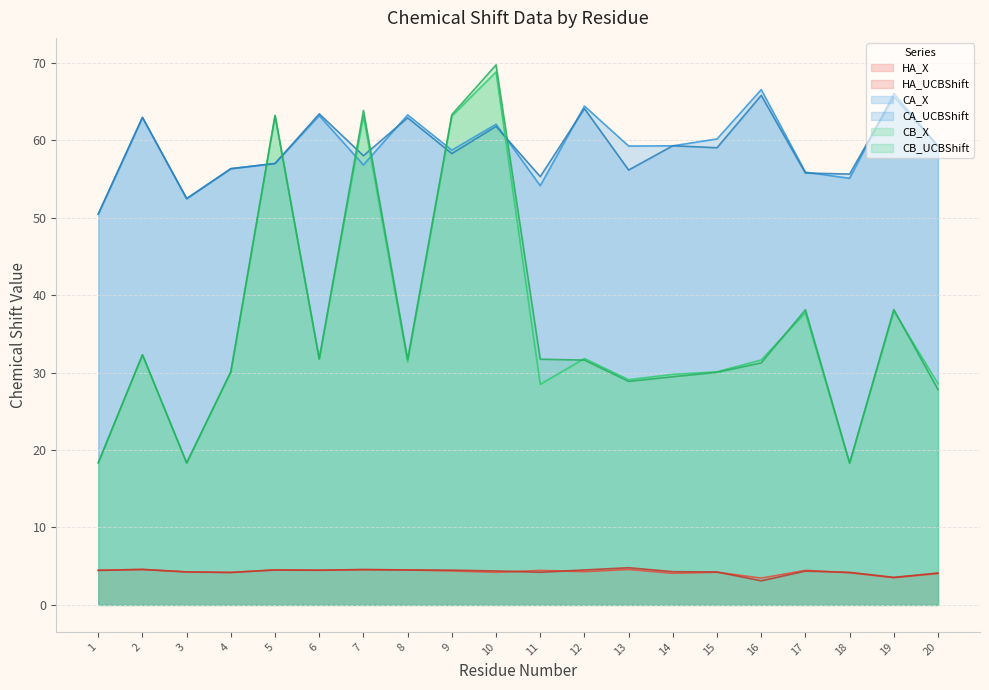

What are all the series names shown in the legend?

HA_X, HA_UCBShift, CA_X, CA_UCBShift, CB_X, CB_UCBShift